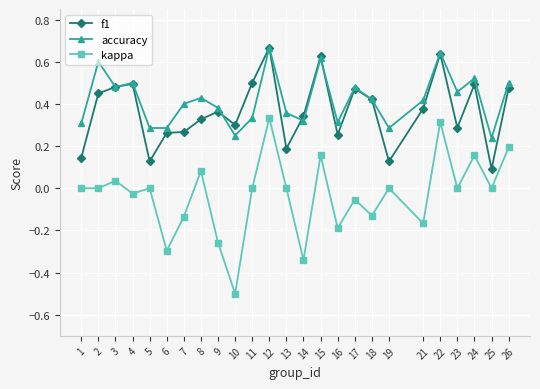

Which series has the largest total across all categories?

accuracy